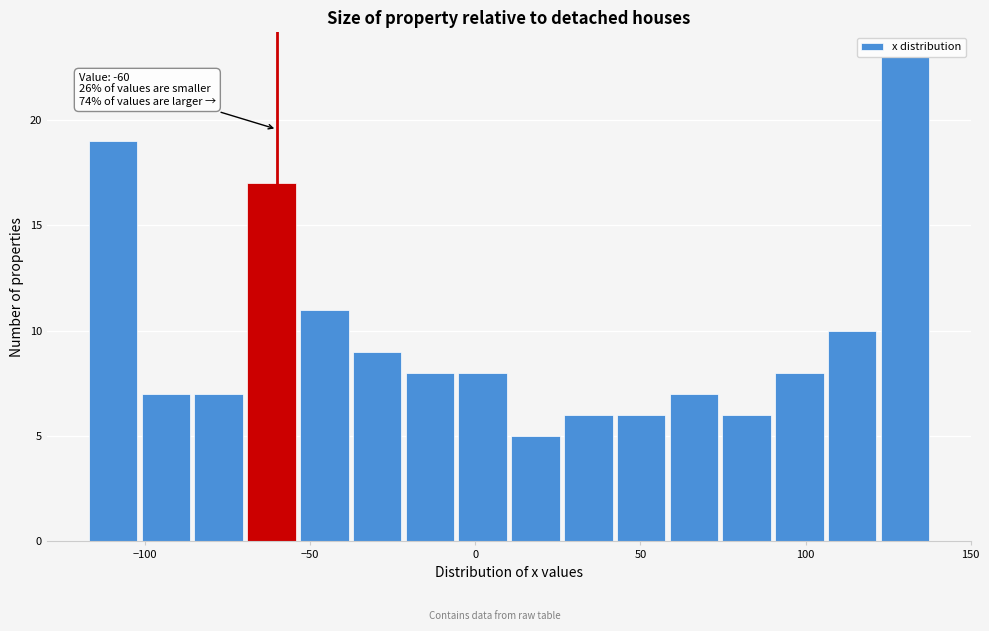

Around what value on the x-axis is the tallest bar? Give the approximate position of its centre, as read against the axis.

130